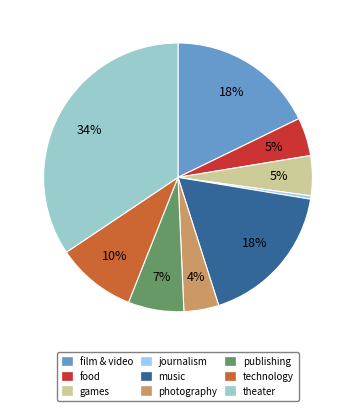

Does any single category account for the majority?

No